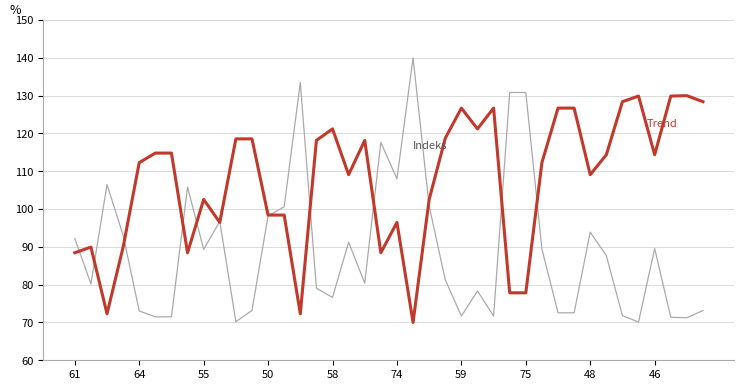

Does the chart display data point markers on the line(s)?

No